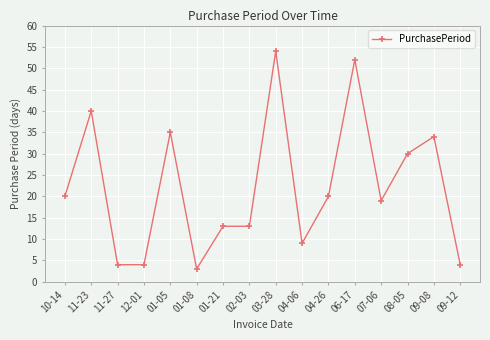

The value at 11-23 is 40. True or false?

True